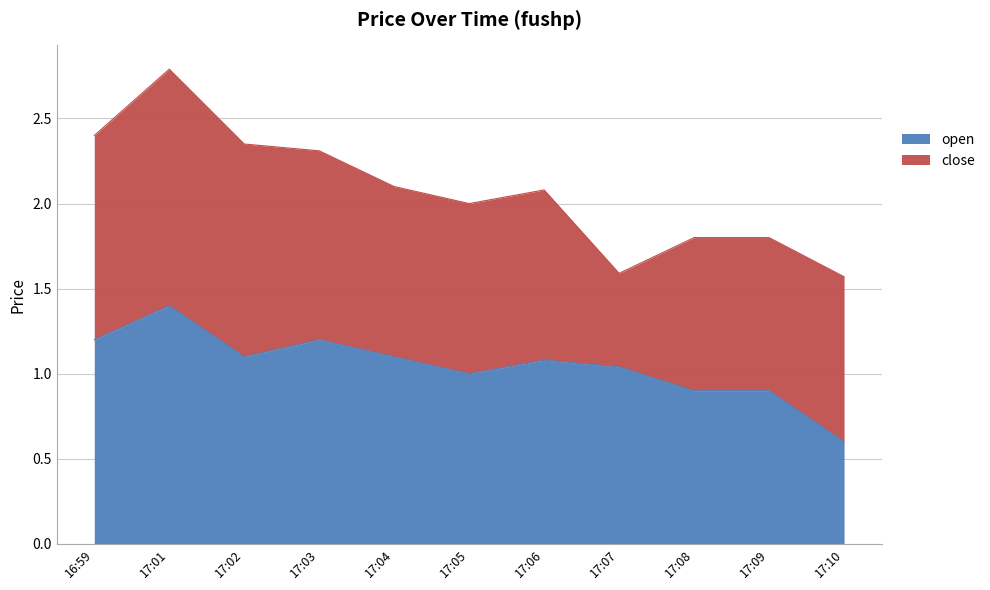

What position from the right is 17:07?

4